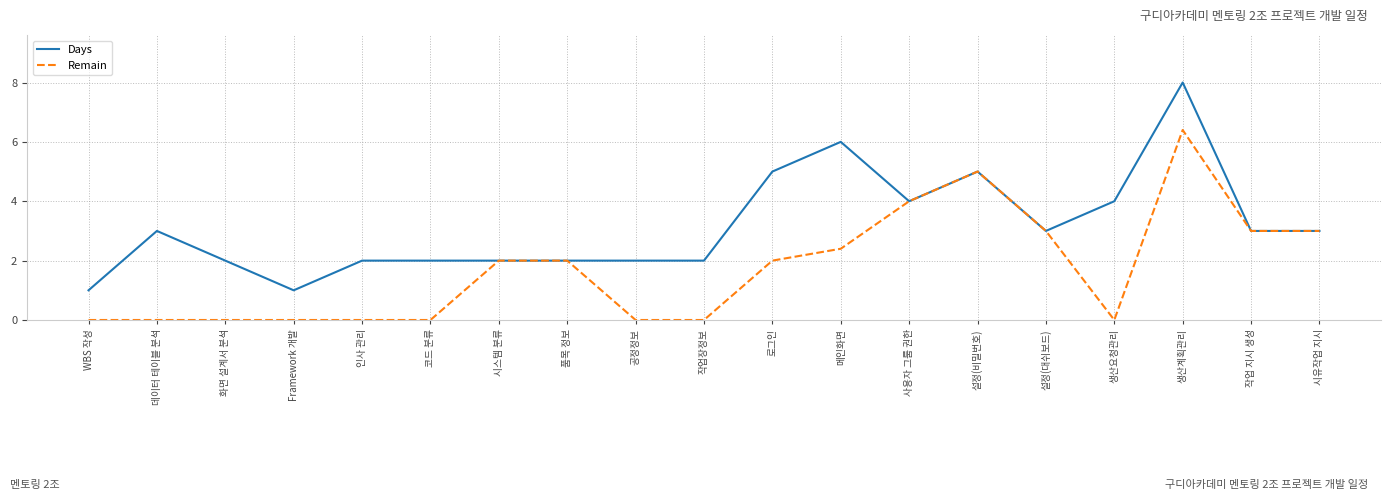

Reading right to left, list all the values displayed in this chart.

Days: 3.0	3.0	8.0	4.0	3.0	5.0	4.0	6.0	5.0	2.0	2.0	2.0	2.0	2.0	2.0	1.0	2.0	3.0	1.0
Remain: 3.0	3.0	6.4	0.0	3.0	5.0	4.0	2.4	2.0	0.0	0.0	2.0	2.0	0.0	0.0	0.0	0.0	0.0	0.0